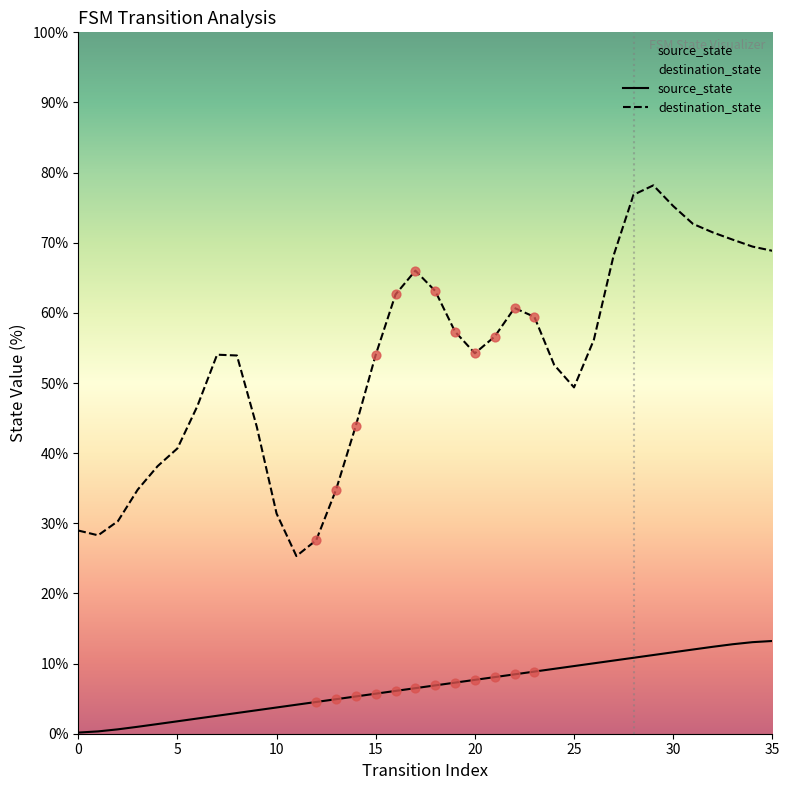

Which series contains the highest Y value?

destination_state